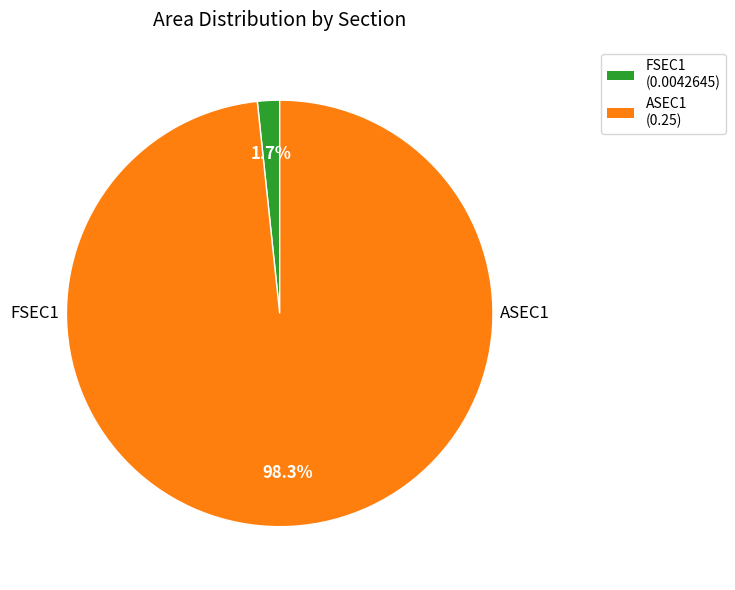

Which category has the biggest portion of the pie?

ASEC1